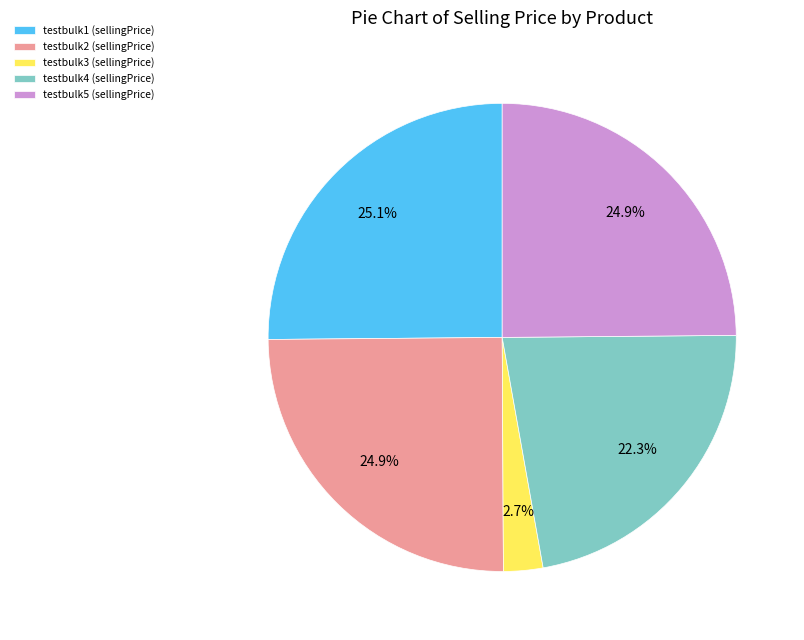

Which has a higher value, testbulk5 or testbulk4?

testbulk5